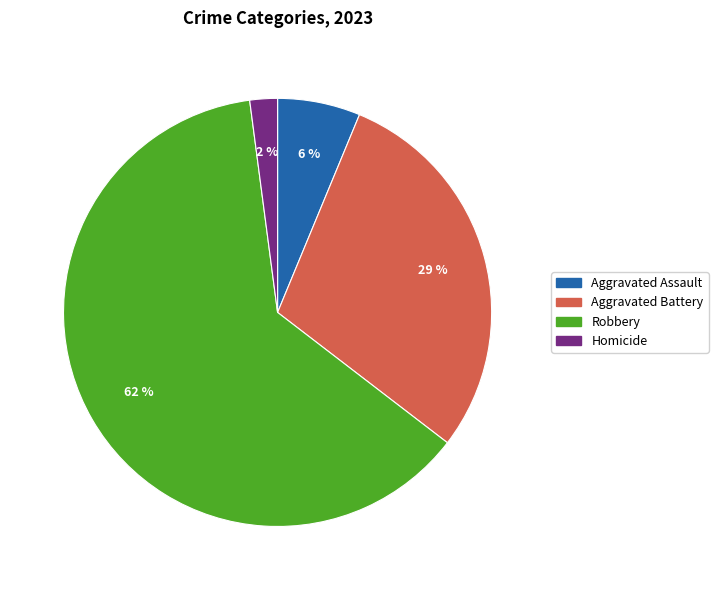

Rank the categories by value from highest to lowest.

Robbery, Aggravated Battery, Aggravated Assault, Homicide